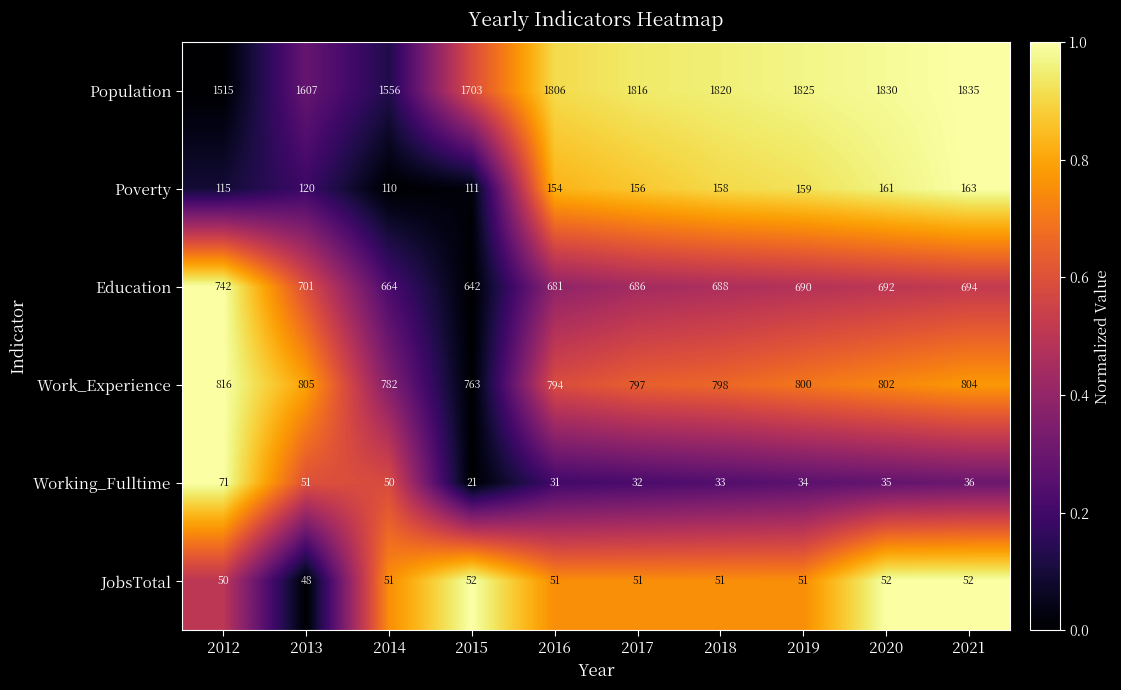

The value of JobsTotal at 2015 is 52. True or false?

True